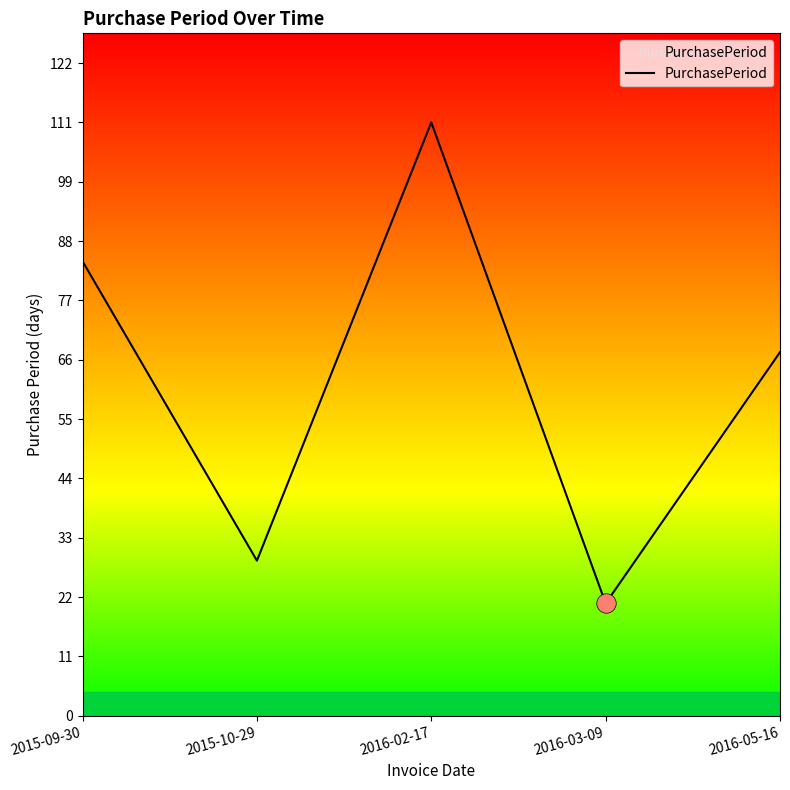

What is the average value?

63